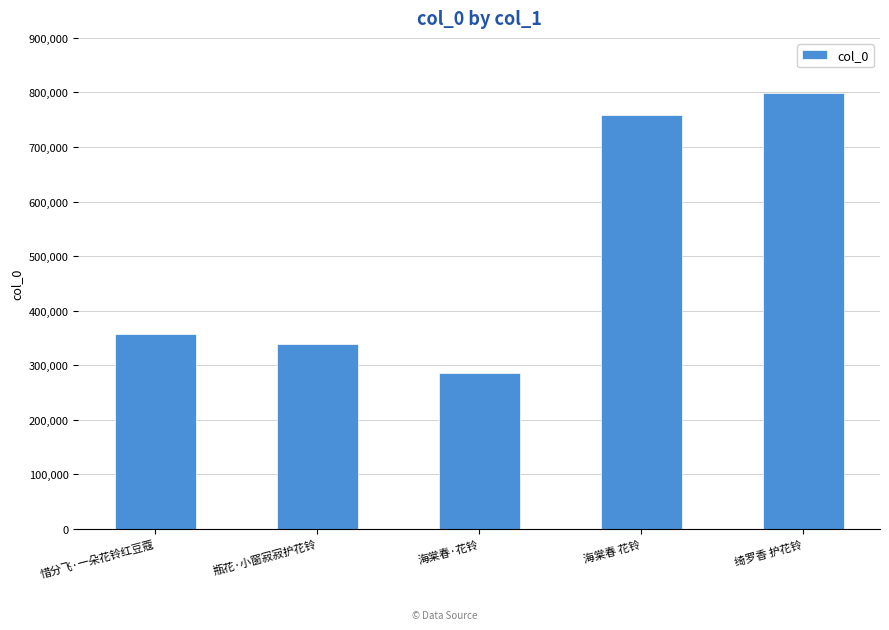

Which label corresponds to the smallest value in the chart?

海棠春·花铃